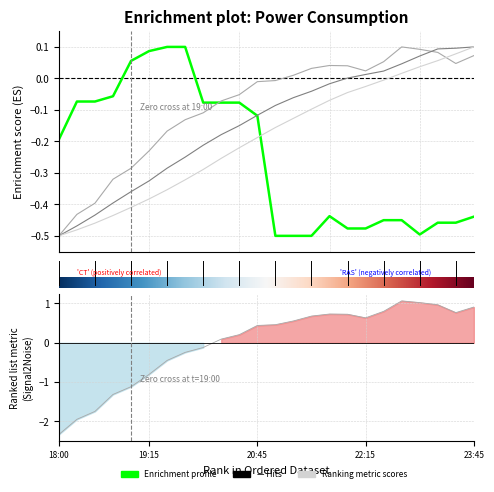

The value of lag_36h at 15 is 0.0. True or false?

False